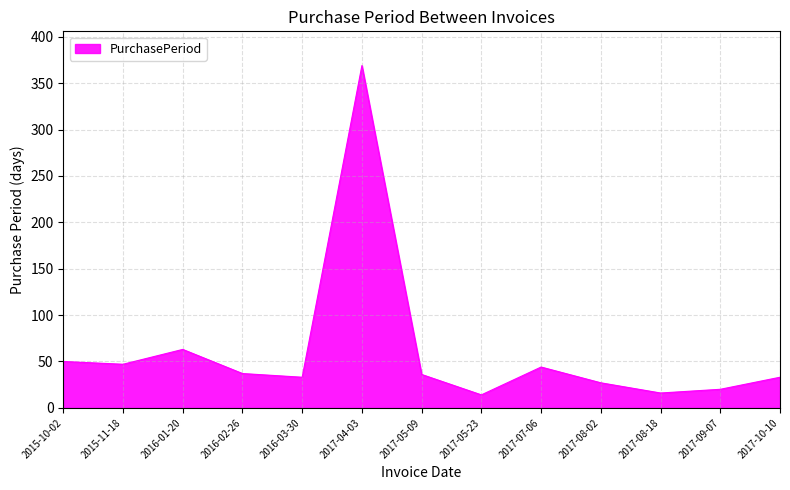

What position from the right is 2015-10-02?

13